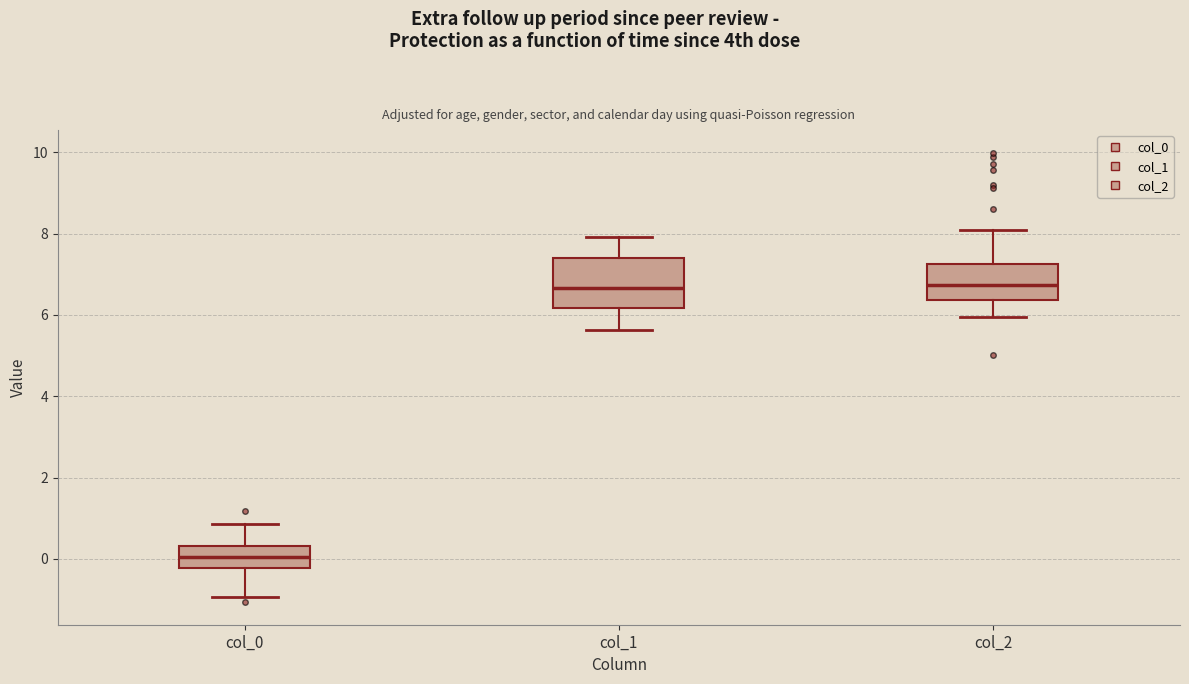

Which box has the lowest median line?

col_0